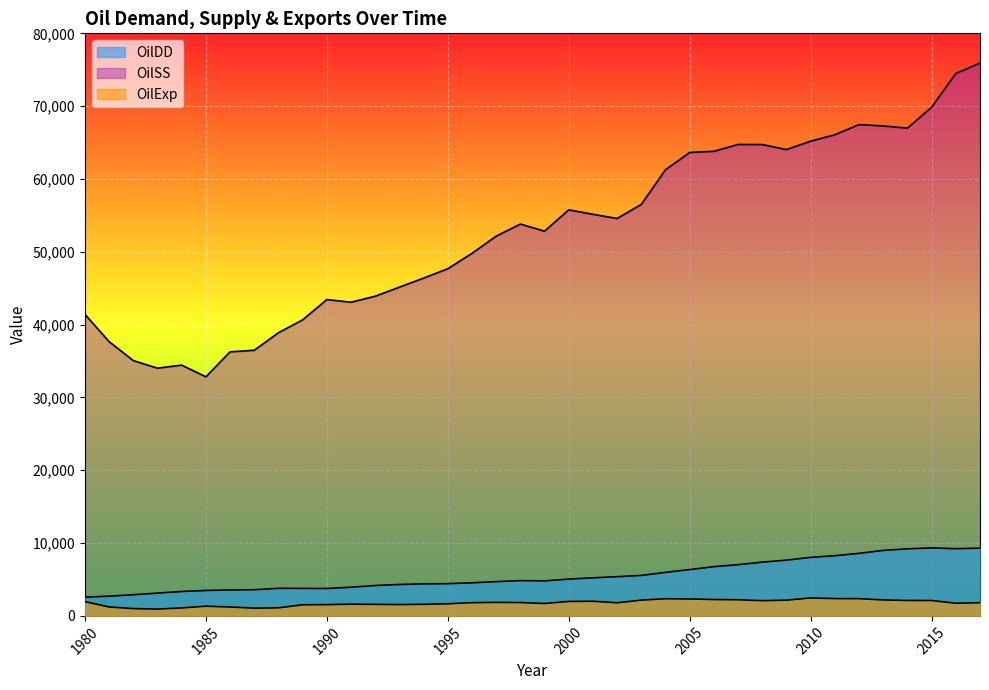

The OilDD series shows 5388.3 at 2002. True or false?

True